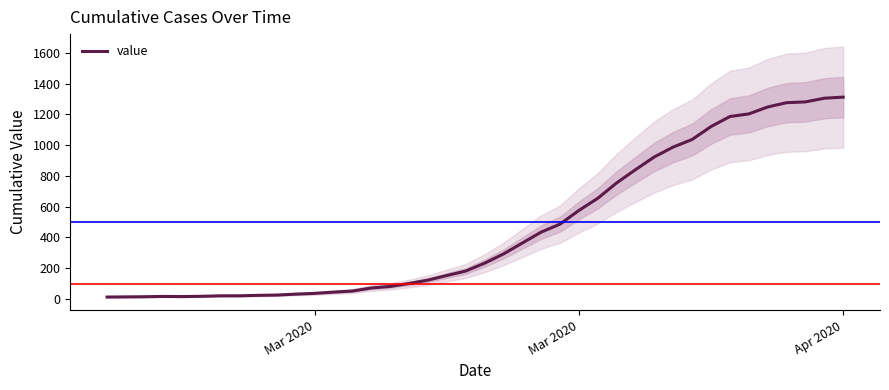

How many lines are shown in the chart?

1